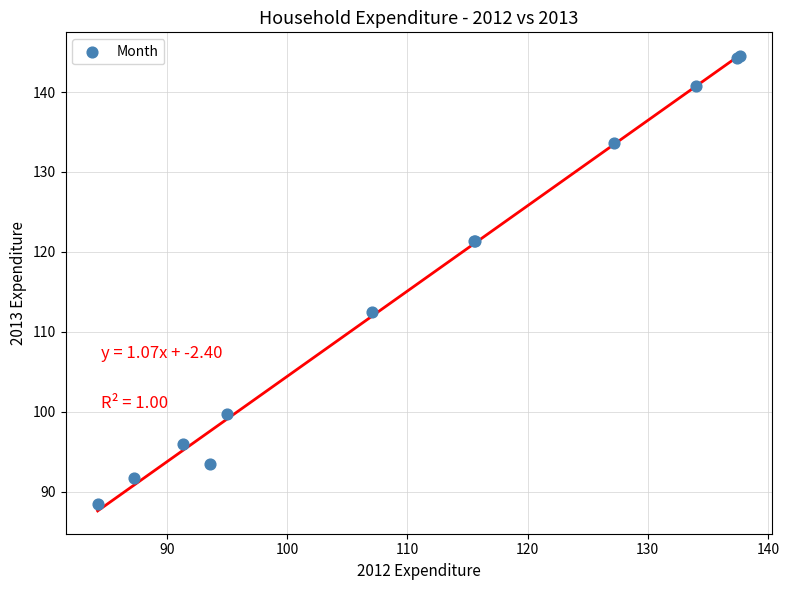

What Y value in the scatter plot is closest to 116?

112.4